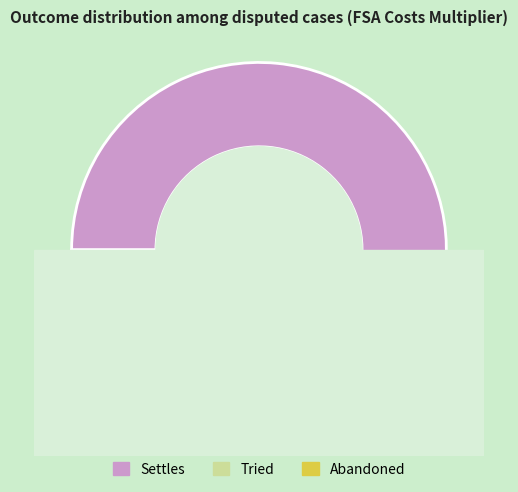

Which slice represents more than half of the pie?

Settles